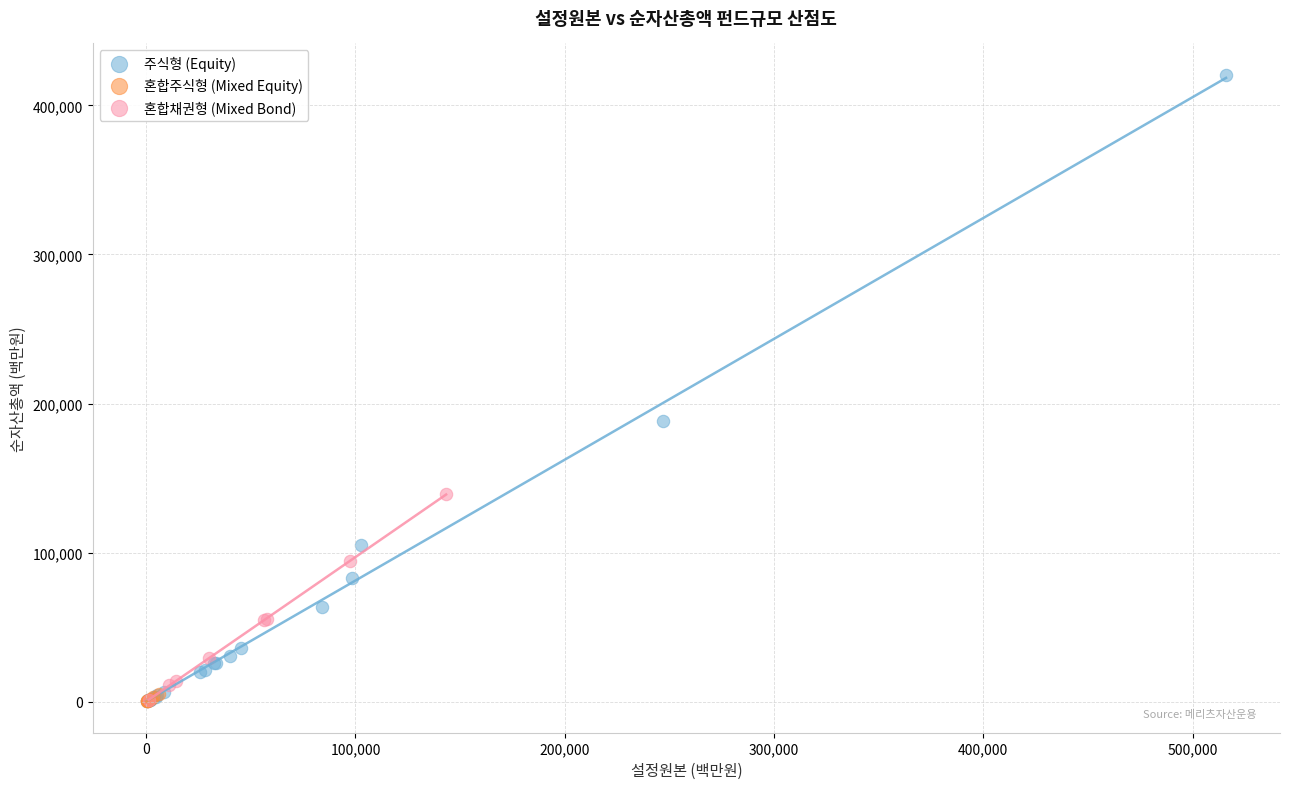

Which series contains the highest Y value?

주식형 (Equity)